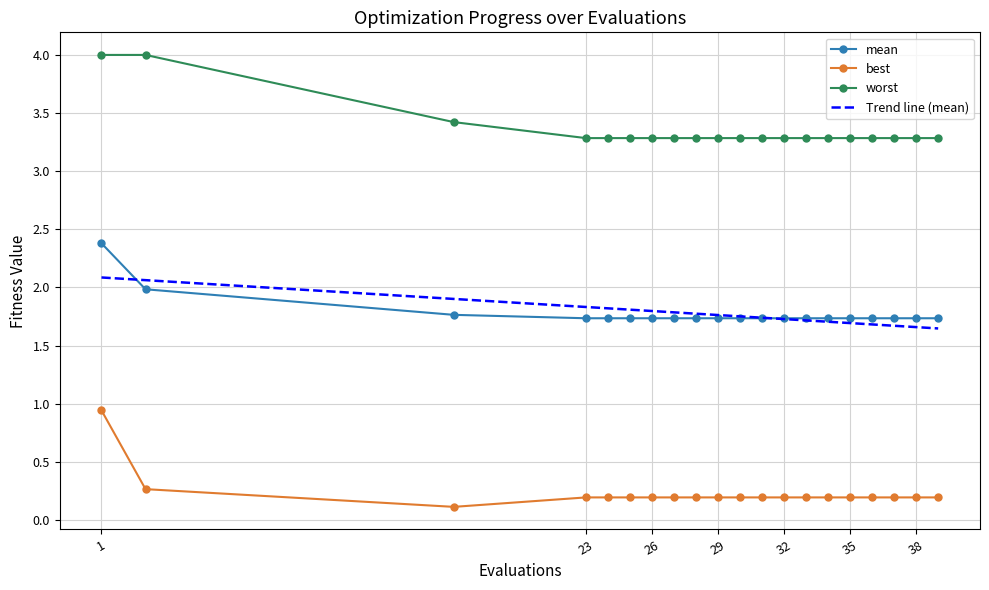

Rank the series by their maximum value, from highest to lowest.

worst, mean, Trend line (mean), best